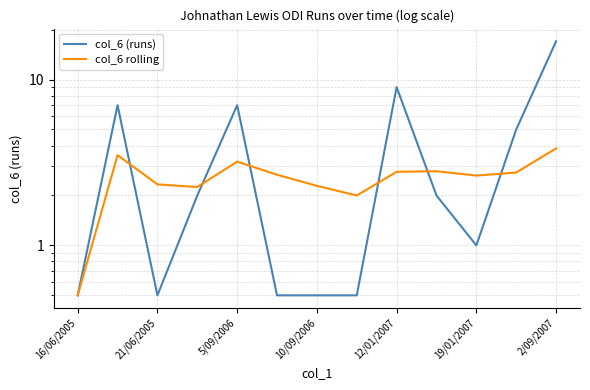

What is the difference between the maximum and minimum values in the col_6 rolling series?

3.3